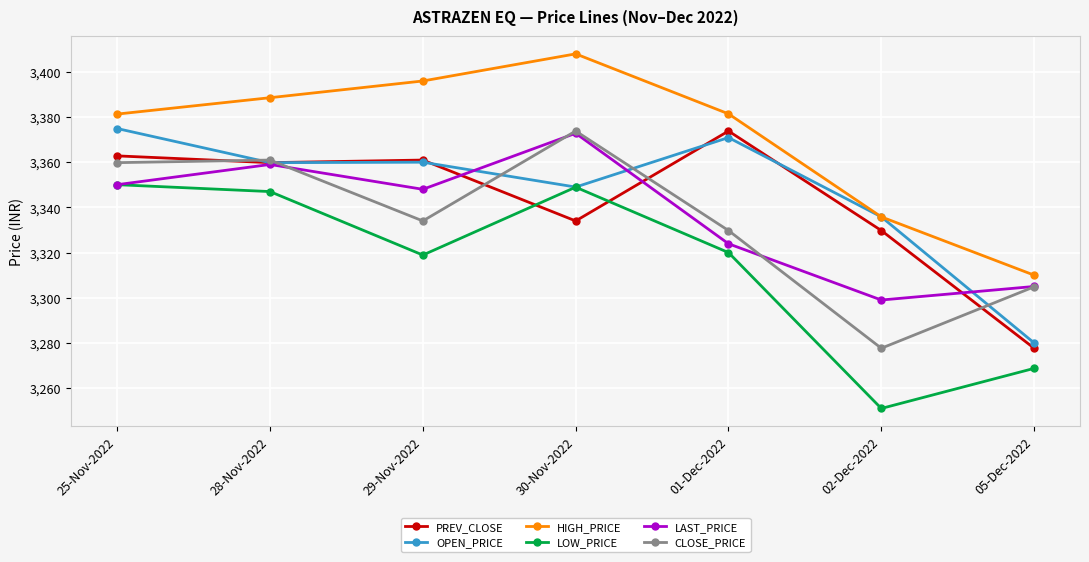

Is the value of CLOSE_PRICE at 28-Nov-2022 greater than the value of HIGH_PRICE at 02-Dec-2022?

Yes